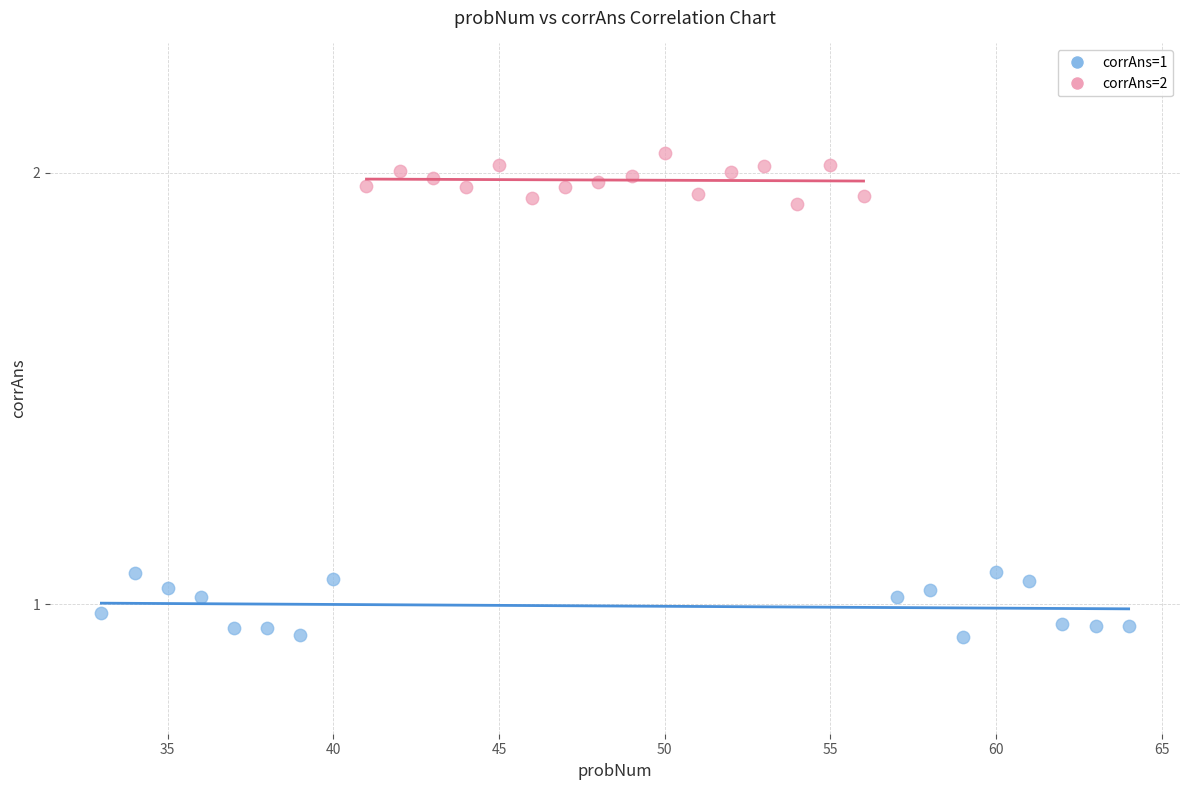

Which series reaches the minimum Y coordinate?

corrAns=1